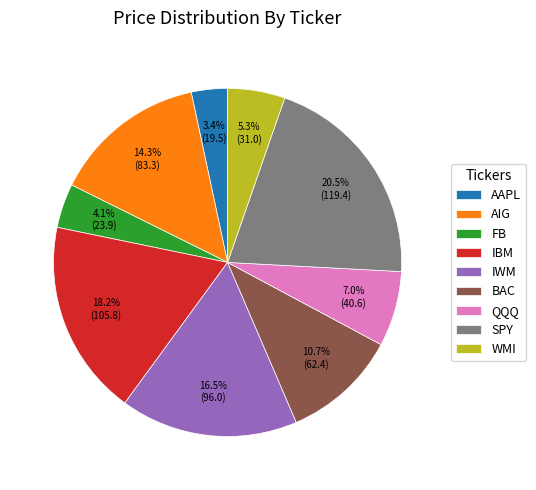

Is BAC the majority of the pie?

No